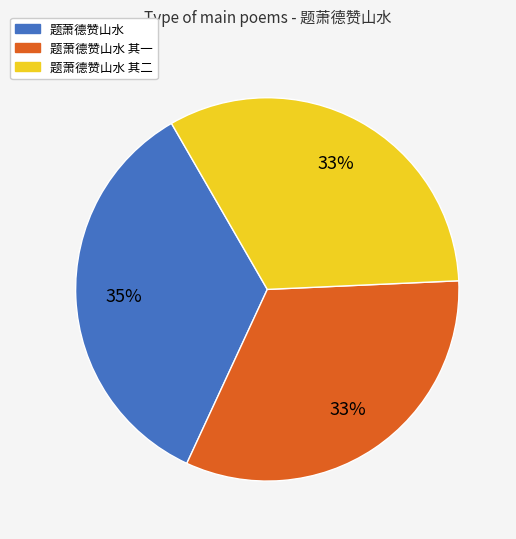

Is there any slice that represents more than half of the pie?

No